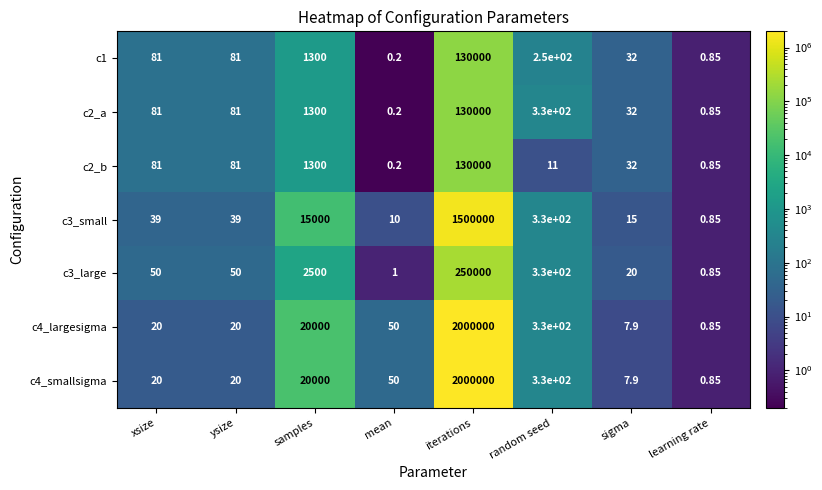

Which category has the lowest value across all series?

mean